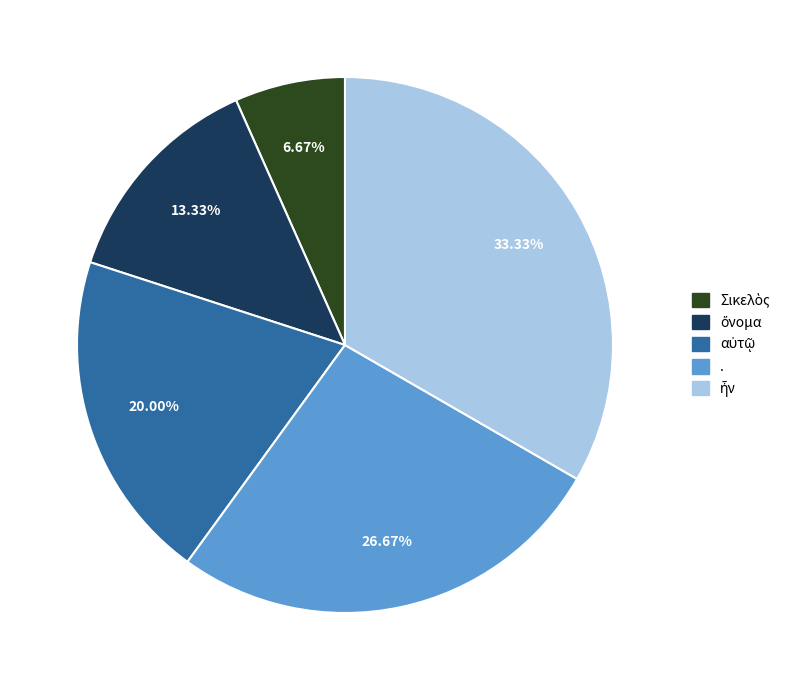

Does any single category account for the majority?

No